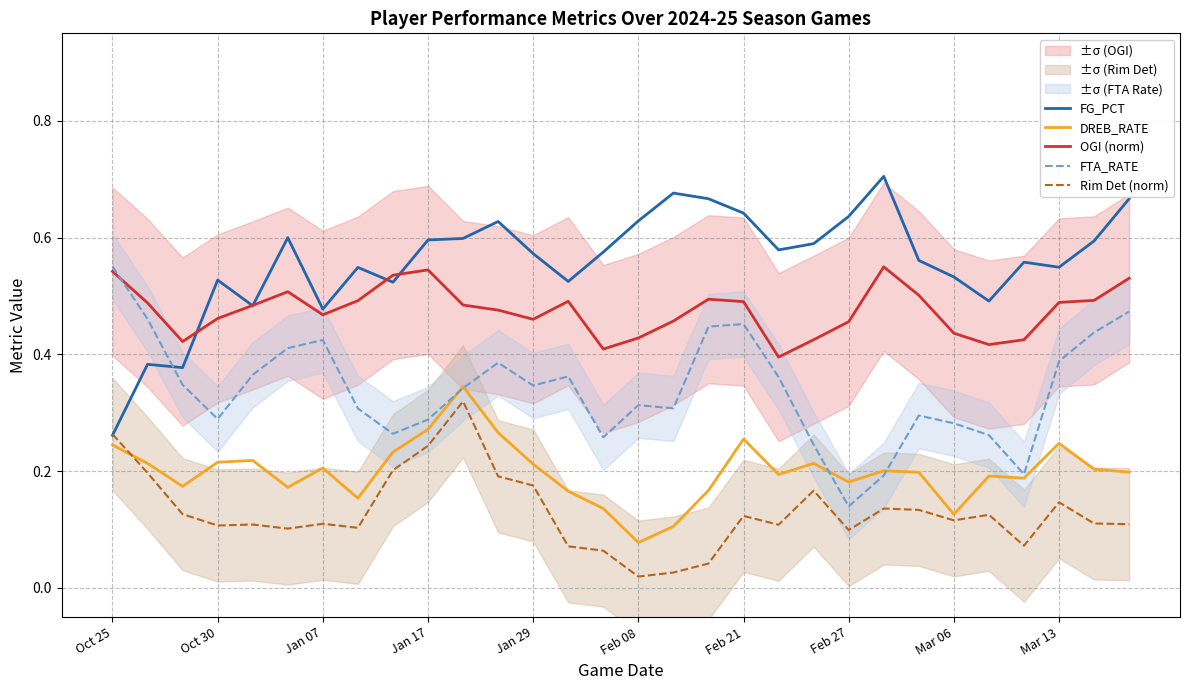

True or false: FG_PCT has a value of 0.3 at Feb 21.

False